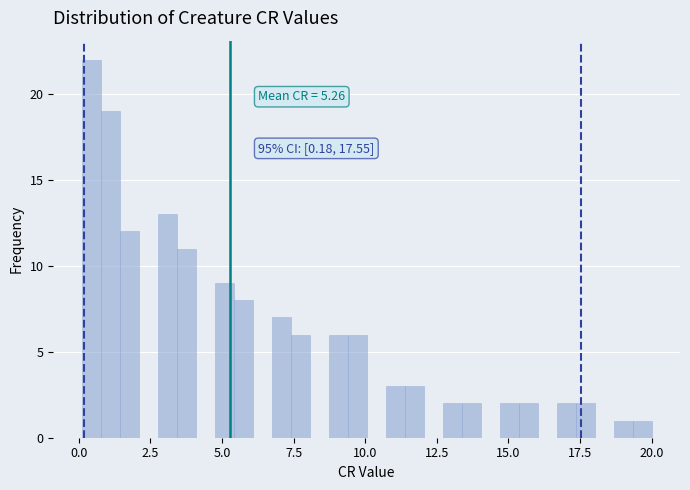

Around what value on the x-axis is the tallest bar? Give the approximate position of its centre, as read against the axis.

0.5